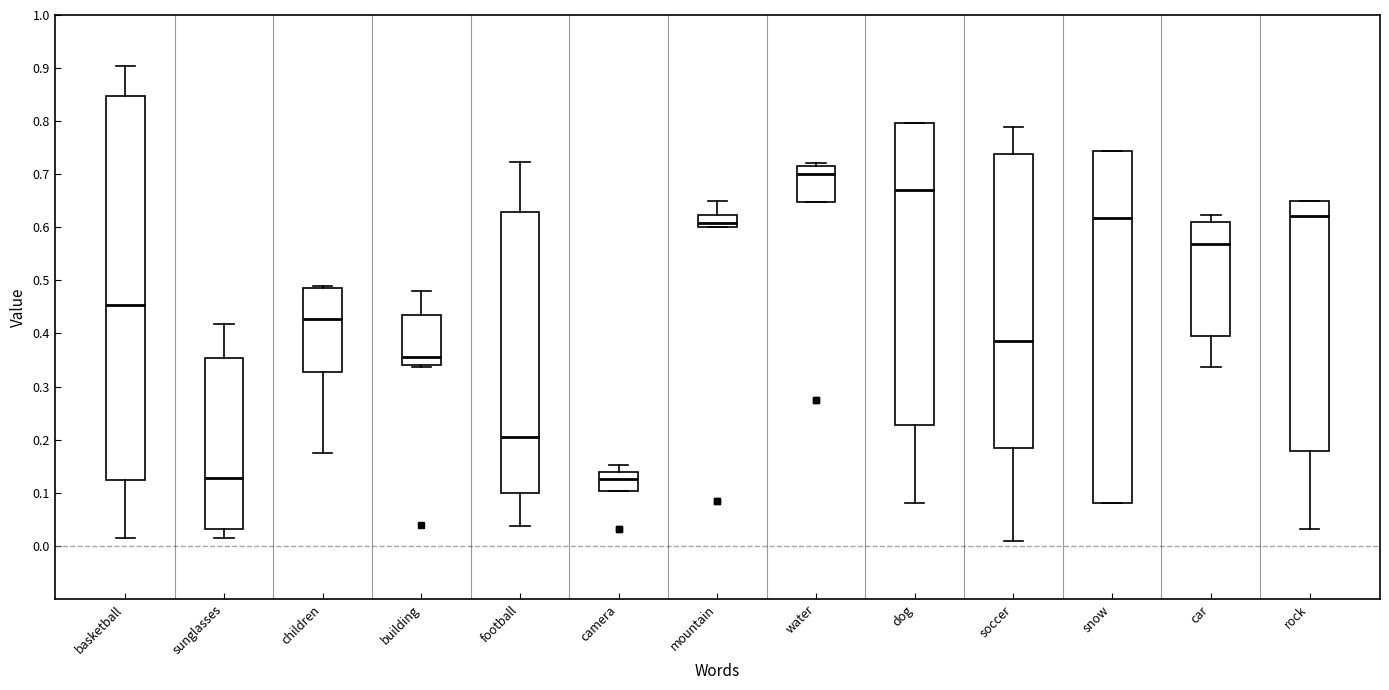

Where does the median line of the box for snow sit on the y-axis? The values are not printed on the chart, so give them approximately, as read against the axis.

0.62